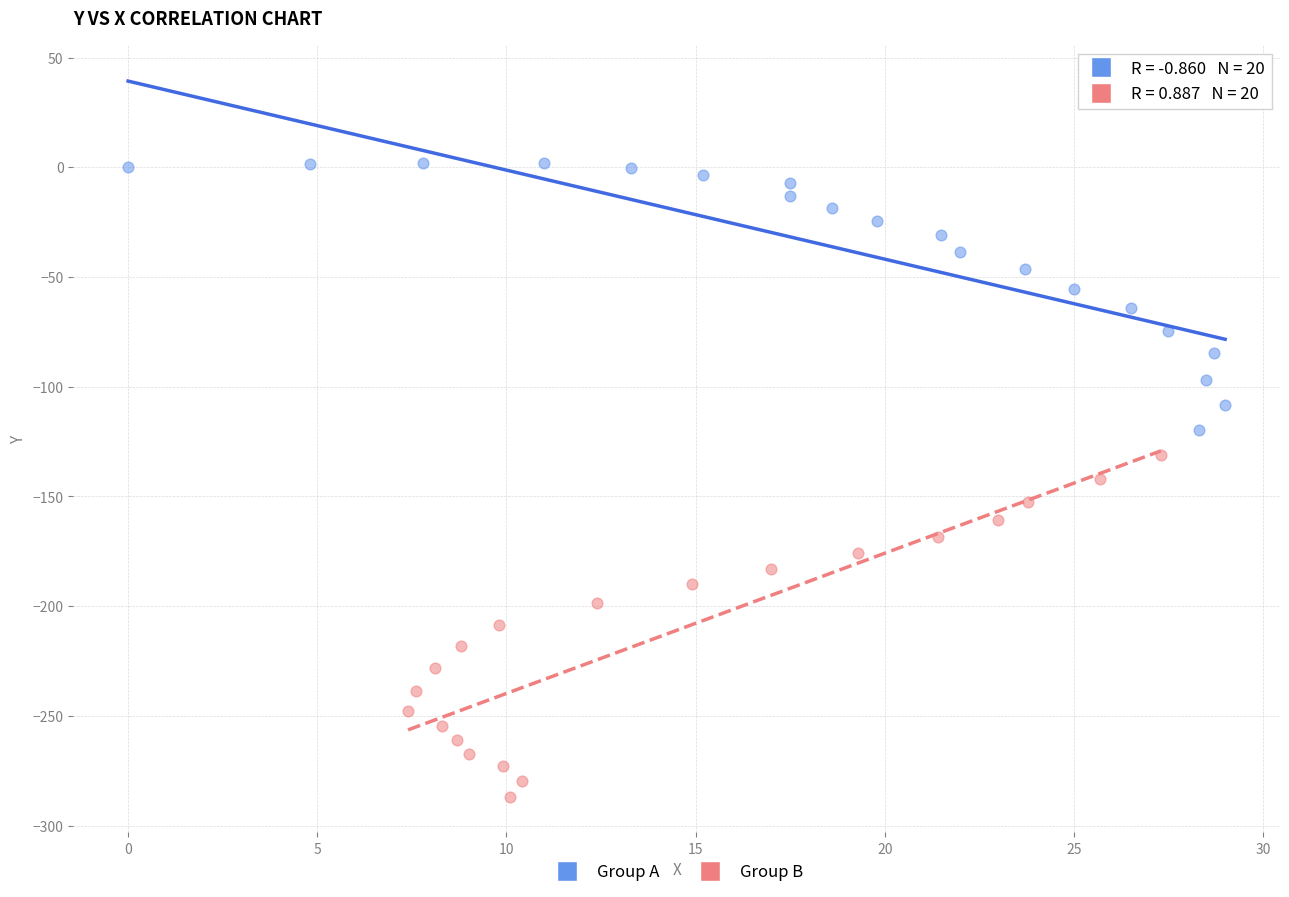

Which series contains the highest Y value?

Group A